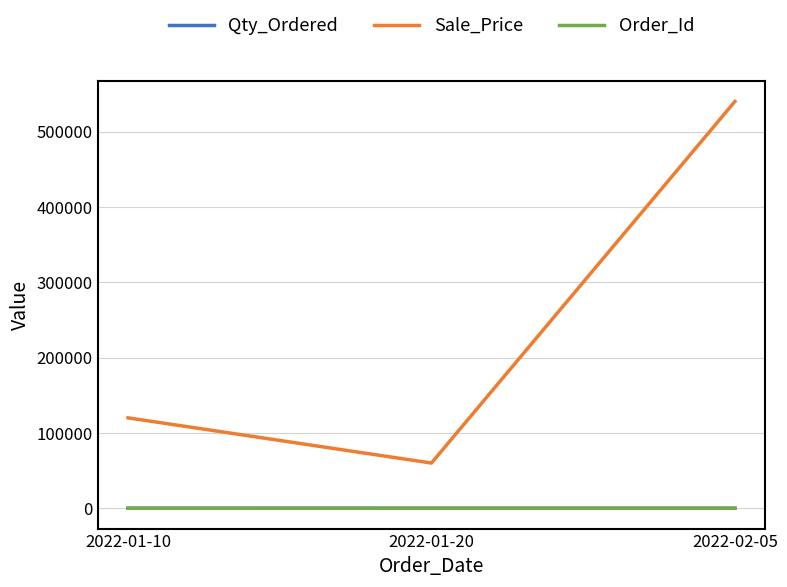

How many distinct data groups are displayed?

3